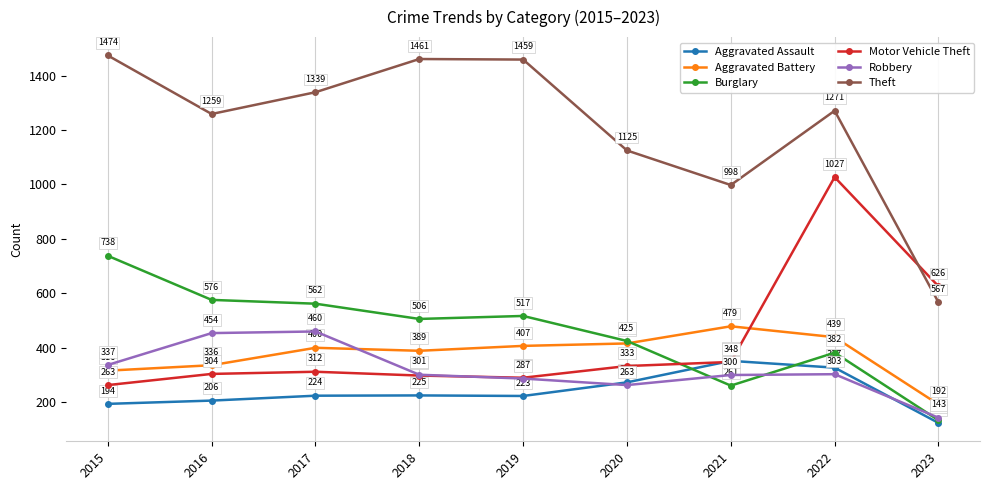

The Theft series shows 1259 at 2016. True or false?

True